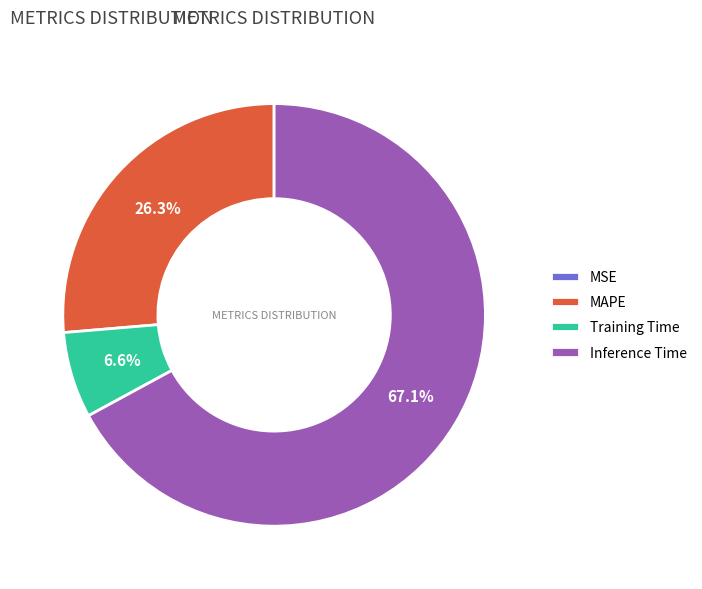

Is it true that MAPE is 26% of the pie?

True